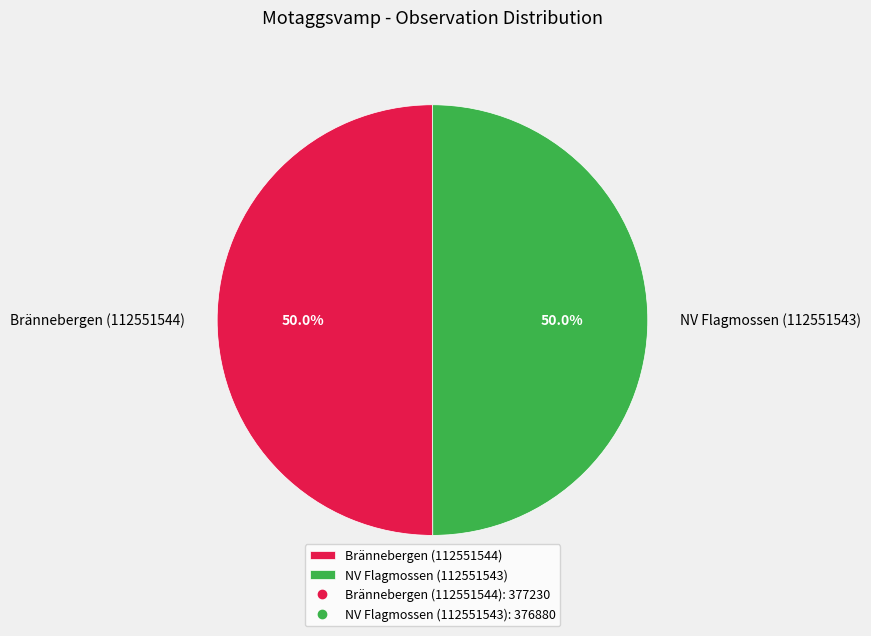

Approximately how many times larger is the value at Brännebergen (112551544) compared to NV Flagmossen (112551543)?

1.0